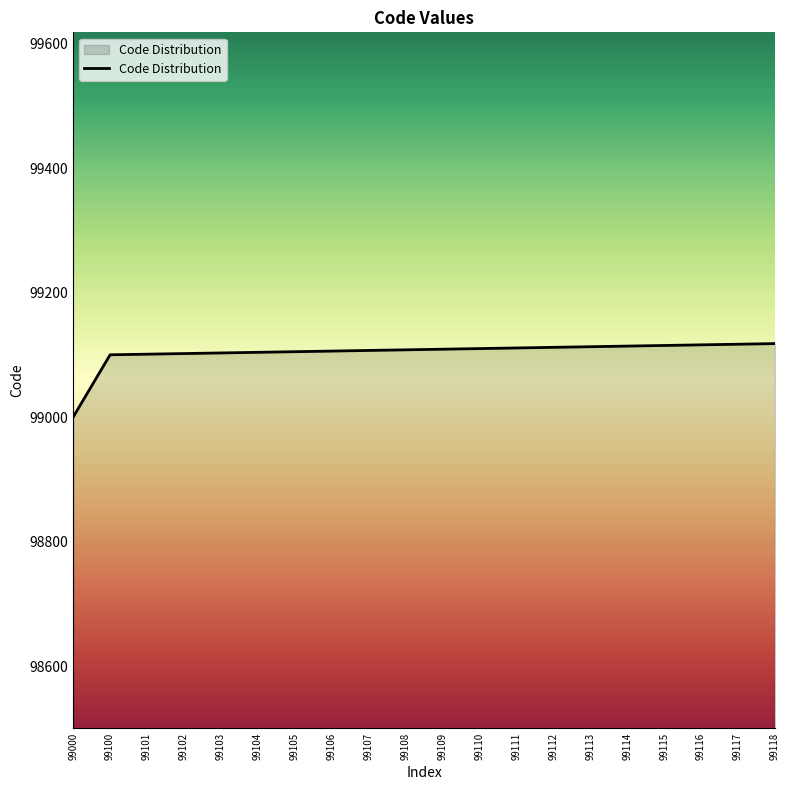

How many lines are shown in the chart?

1